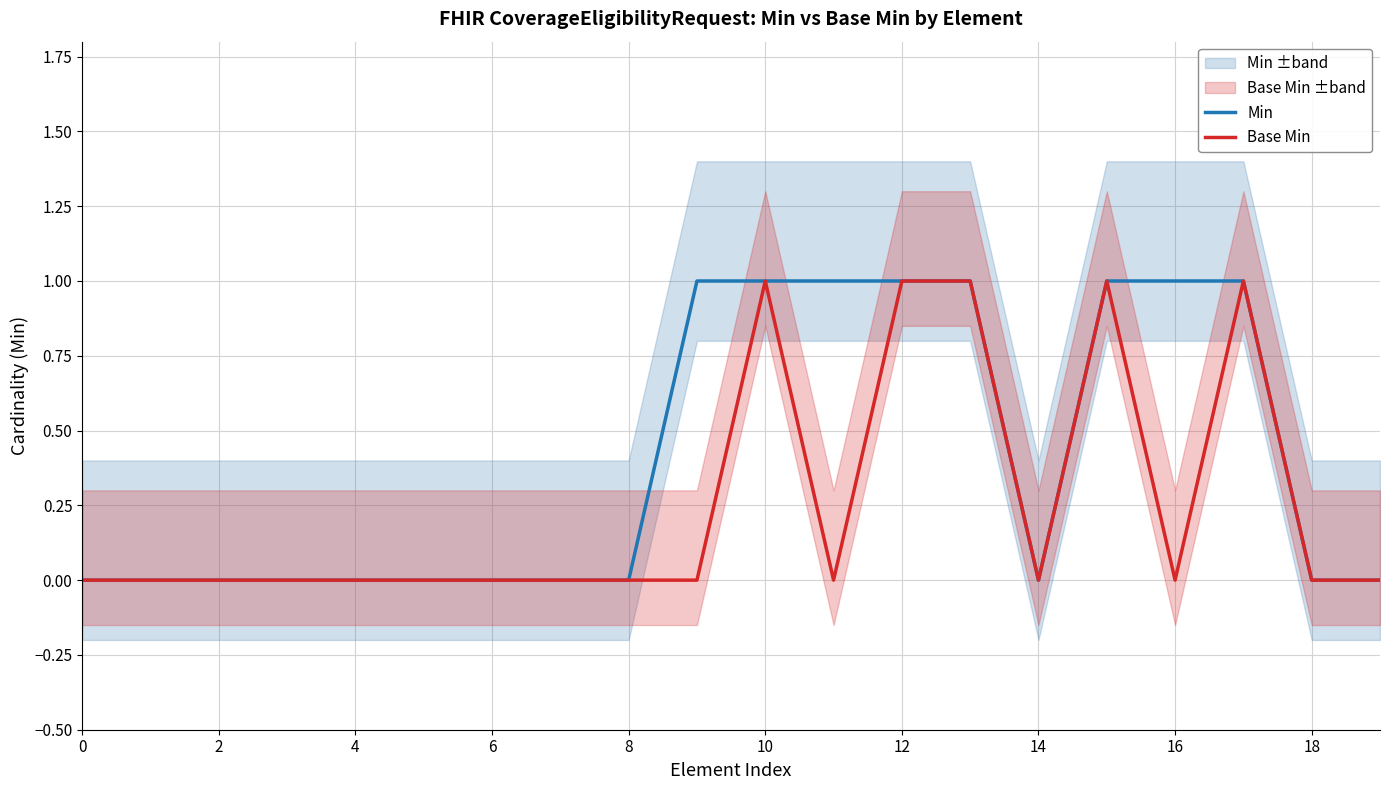

What is the label of the 20th point from the left?

19